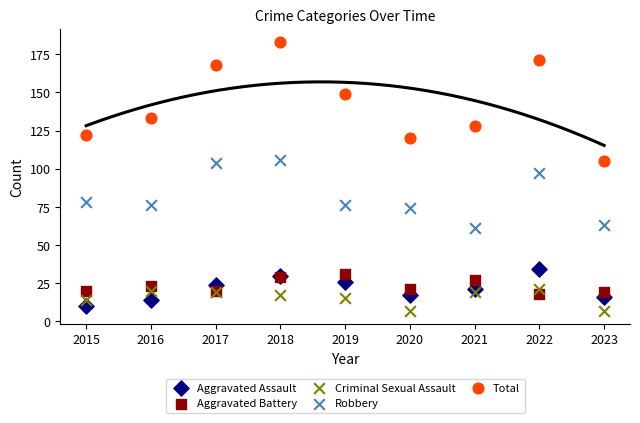

In the Robbery series, what Y value is closest to 83?

78